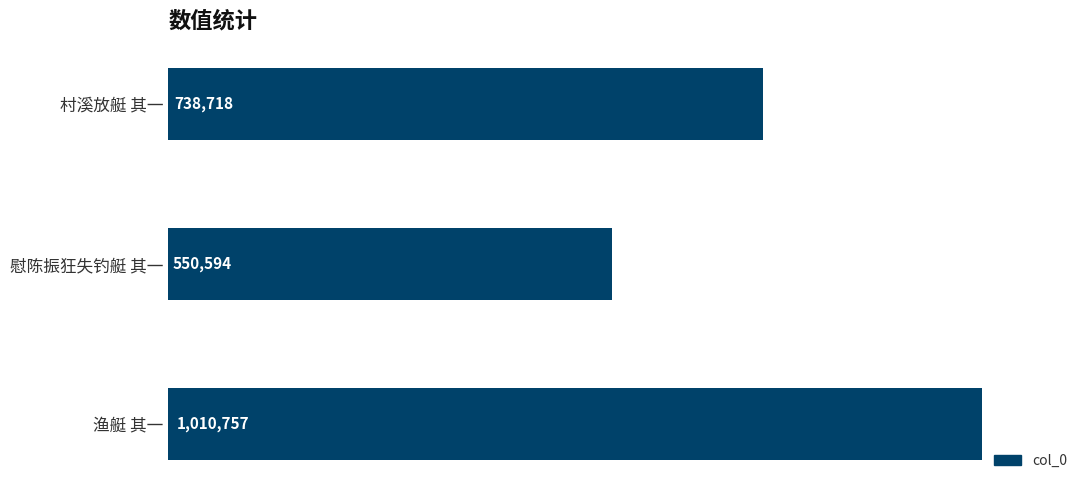

Which label corresponds to the smallest value in the chart?

慰陈振狂失钓艇 其一